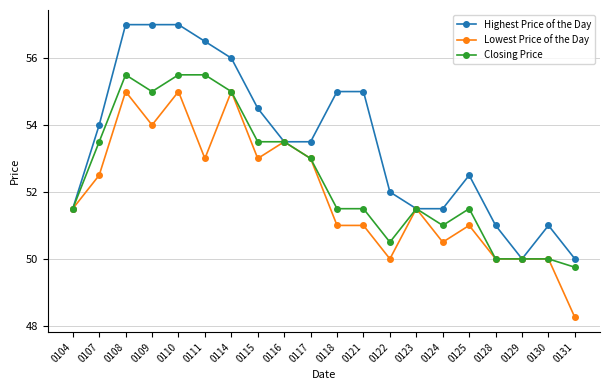

True or false: Highest Price of the Day has a value of 55.0 at 0121.

True